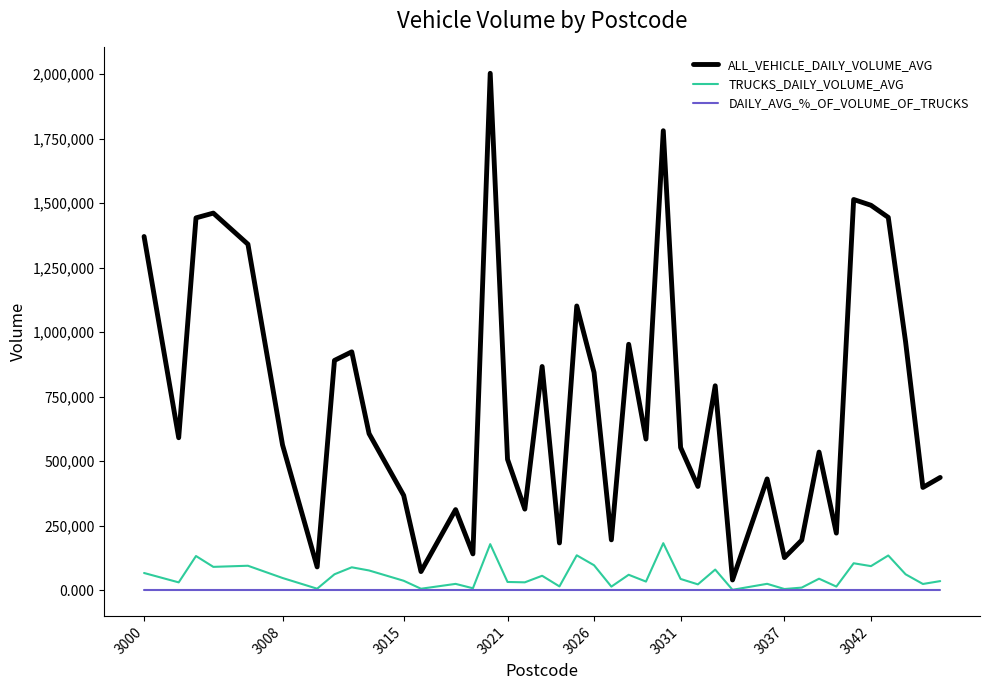

What is the highest value of the ALL_VEHICLE_DAILY_VOLUME_AVG series?

2002900.0